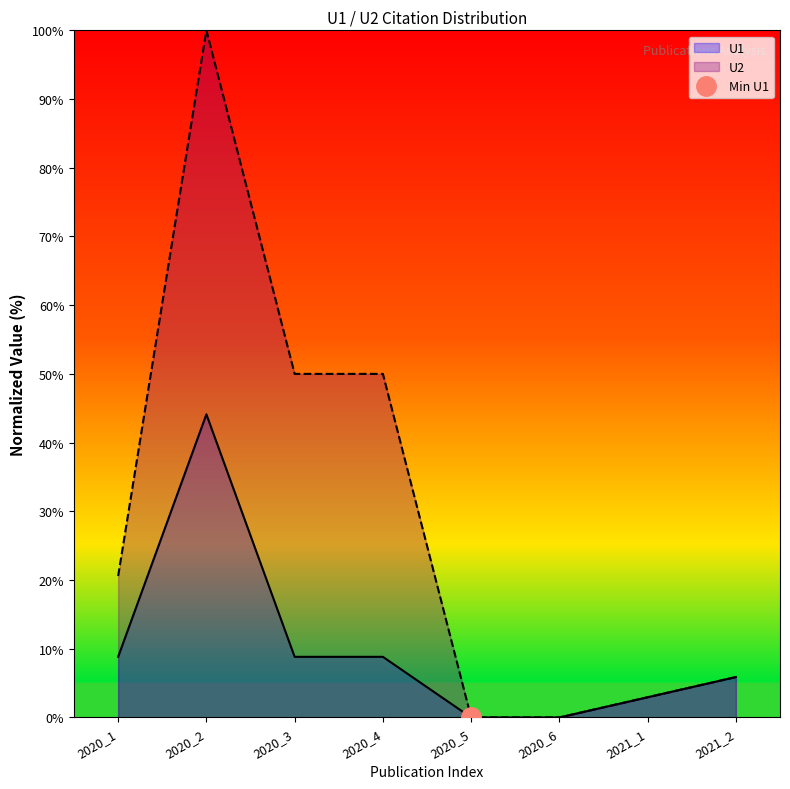

At which category does U2 reach its first local peak?

2020_2